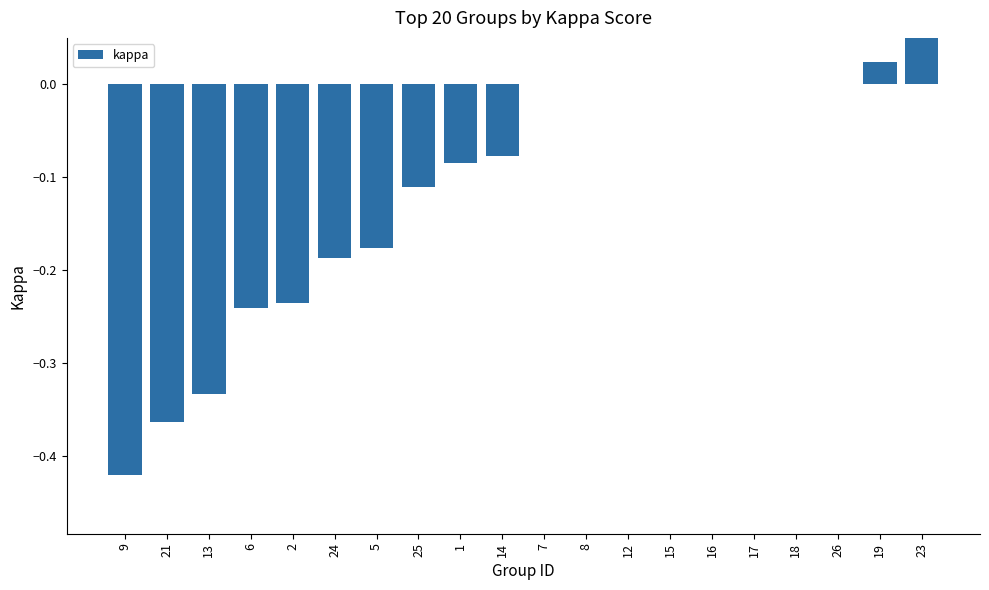

What is the change in value from 13 to 23?

+0.4